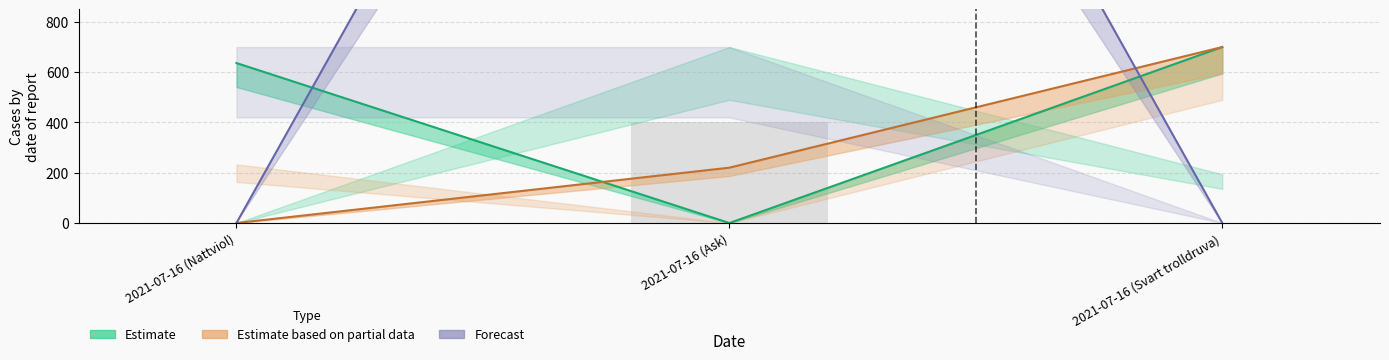

What is the total value across all series at 2021-07-16 (Ask)?

3720.1